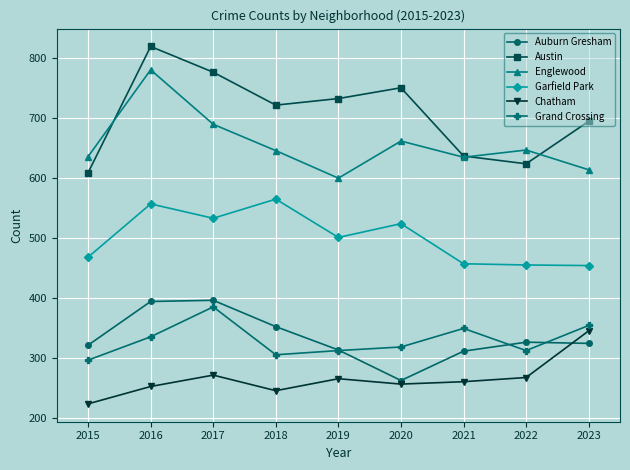

At 2022, list the series in order from largest to smallest.

Englewood, Austin, Garfield Park, Auburn Gresham, Grand Crossing, Chatham